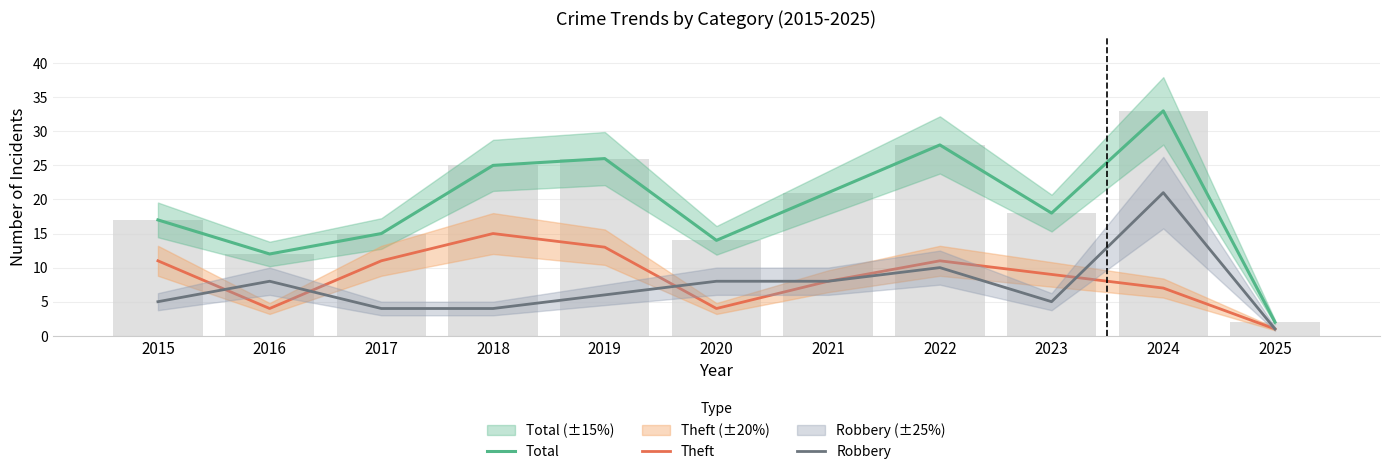

How many distinct data groups are displayed?

3